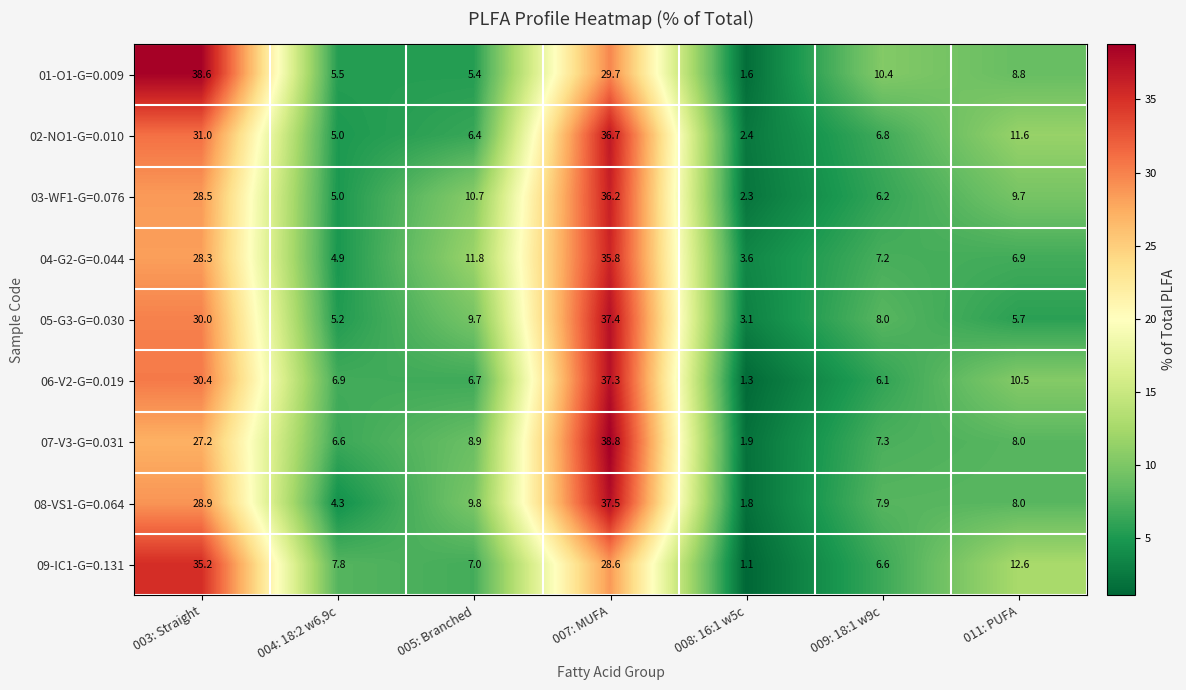

What is the difference between the 09-IC1-G=0.131 values at 011: PUFA and 003: Straight?

22.6